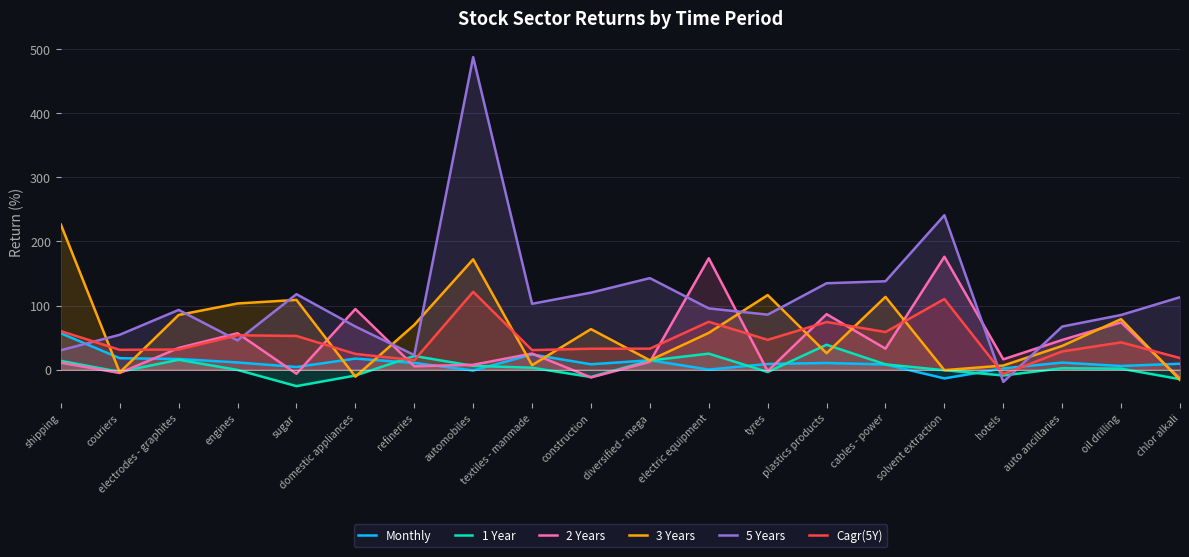

Is the value of 3 Years at tyres greater than the value of 1 Year at textiles - manmade?

Yes